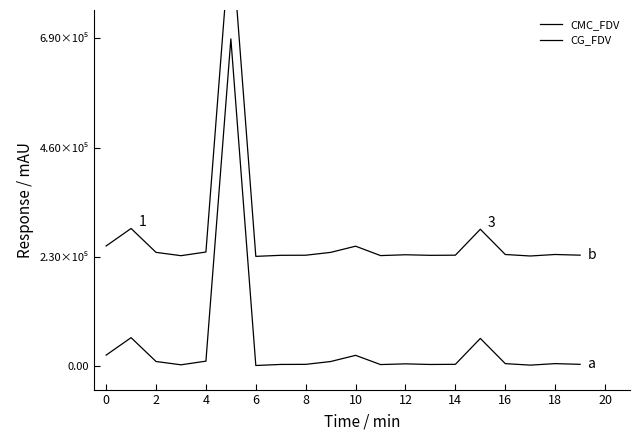

True or false: CG_FDV and CMC_FDV intersect in this chart.

False